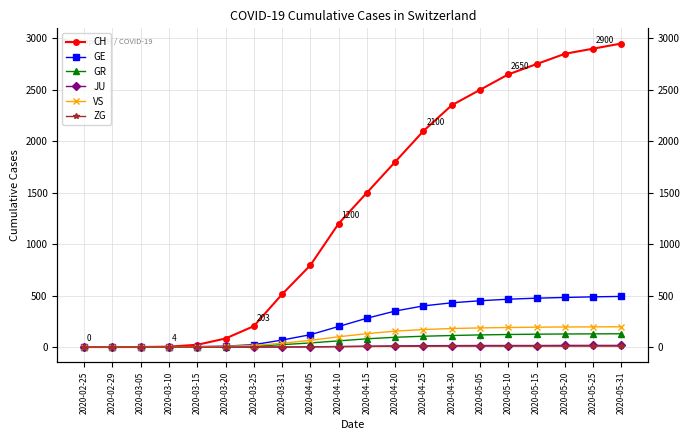

What is the difference between the VS values at 2020-05-05 and 2020-05-31?

11